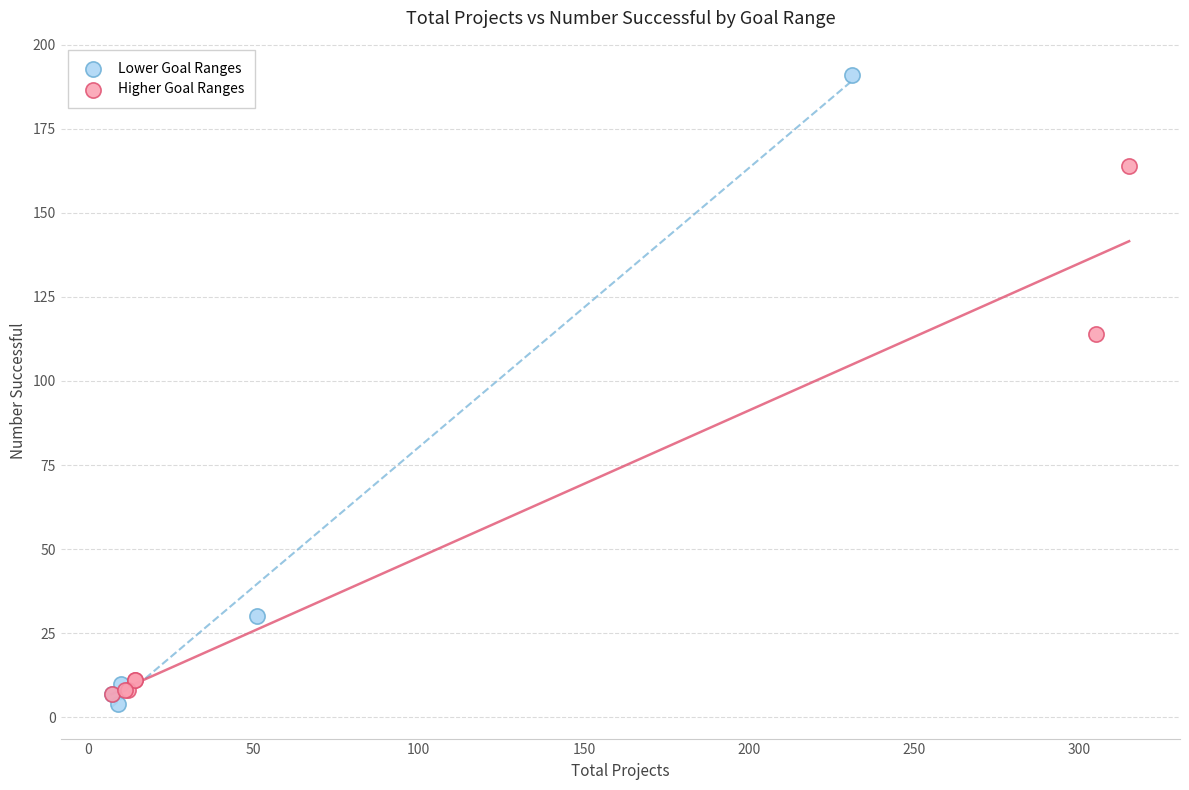

Which series reaches the maximum Y coordinate?

Lower Goal Ranges